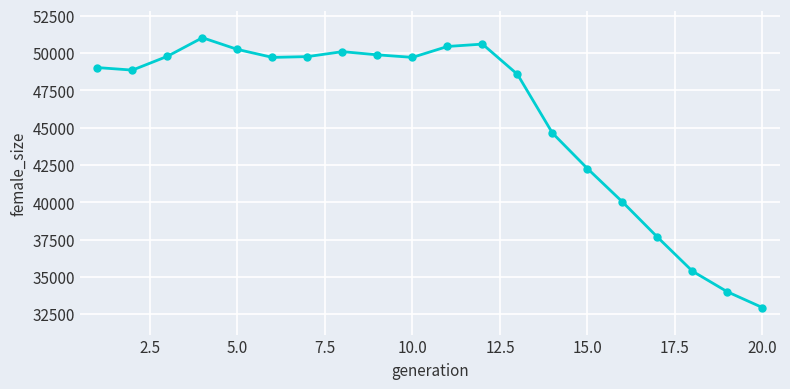

What is the average value?

45729